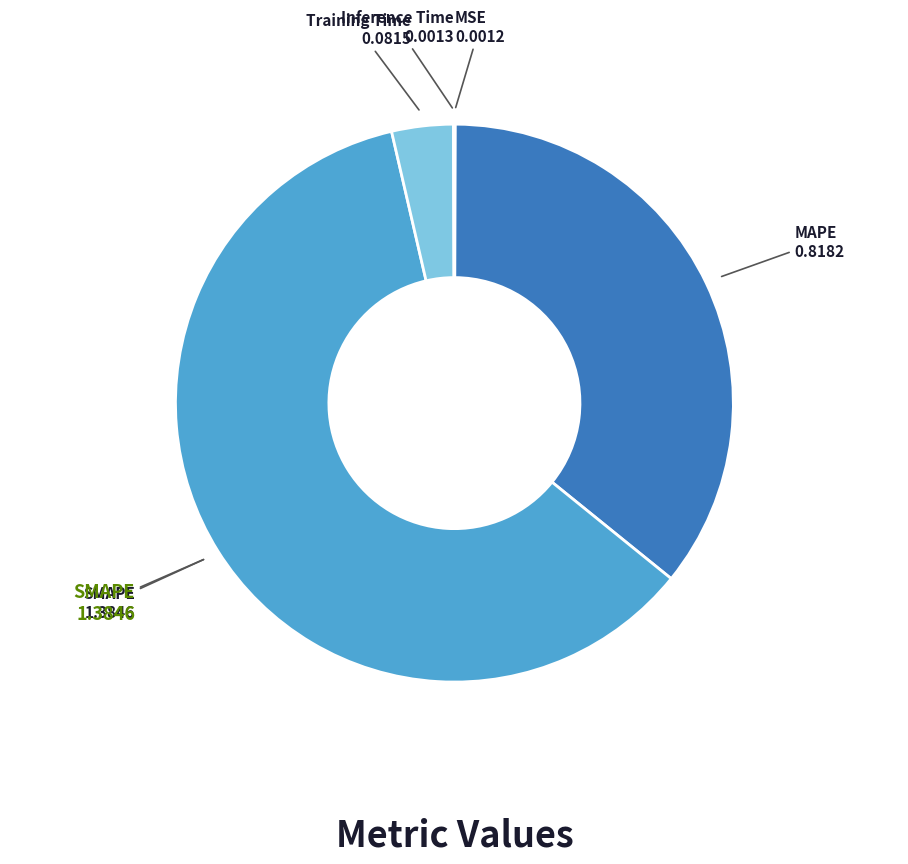

Is there a majority slice in this chart?

Yes